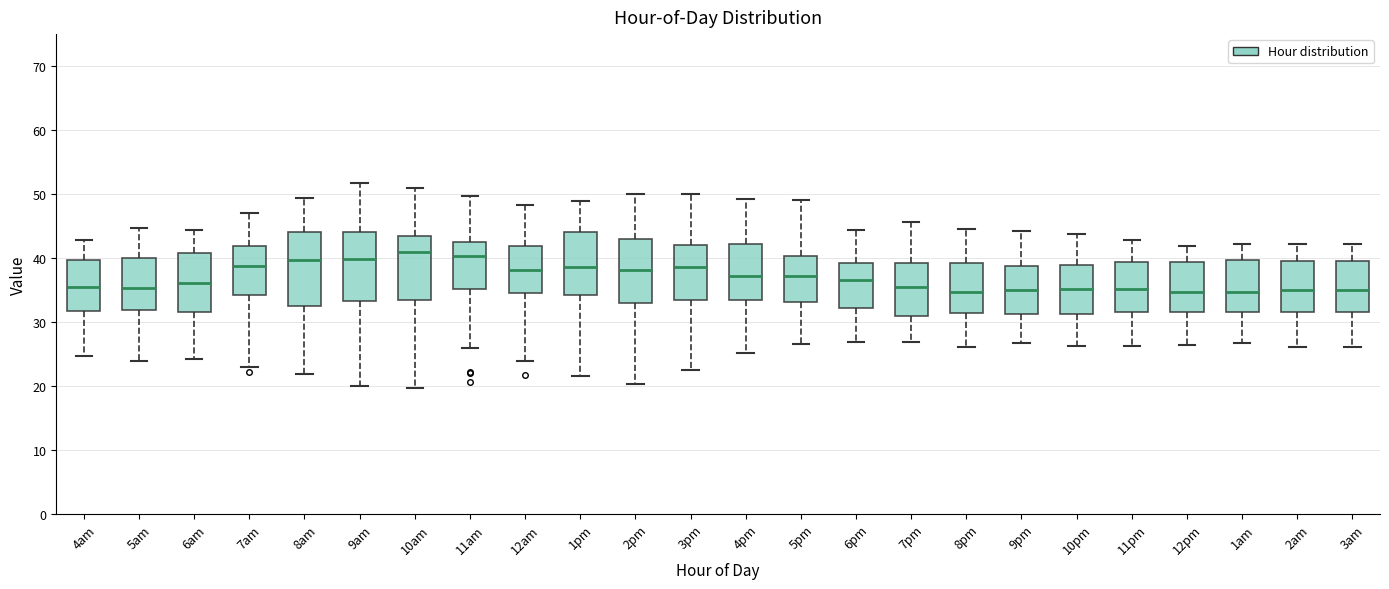

Where does the upper whisker of the box for 6am end on the y-axis? The values are not printed on the chart, so give them approximately, as read against the axis.

44